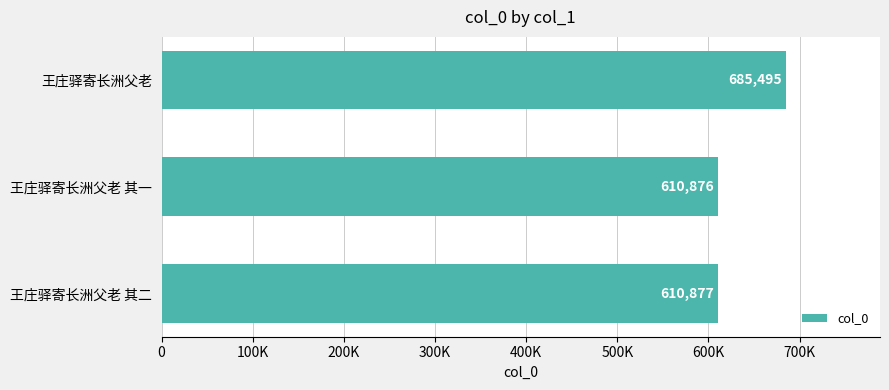

Does the chart contain any negative values?

No